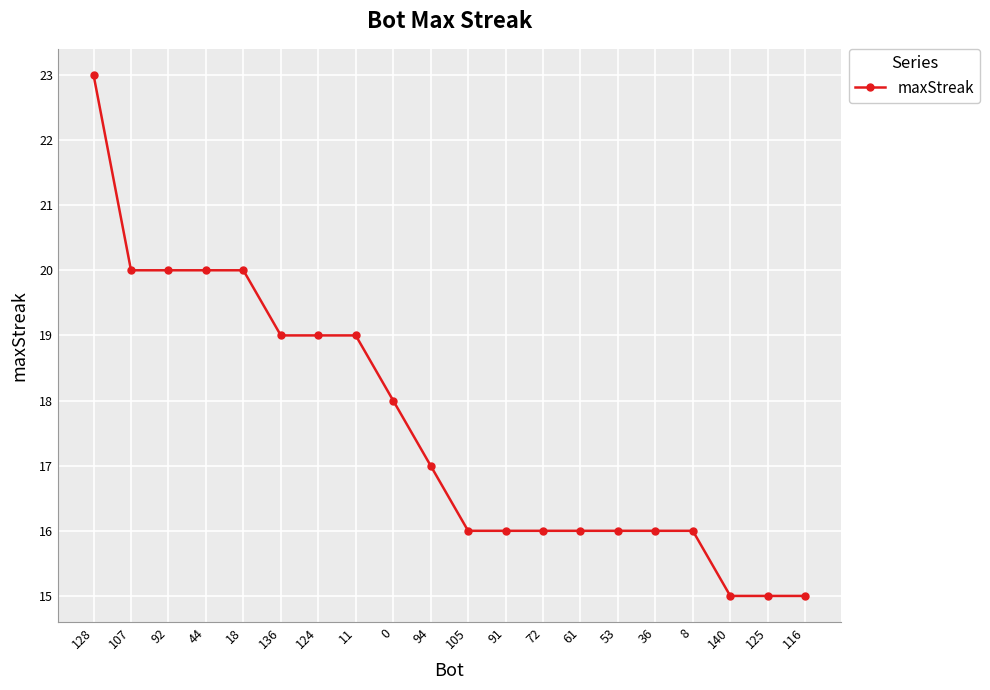

Between 140 and 11, which is larger?

11